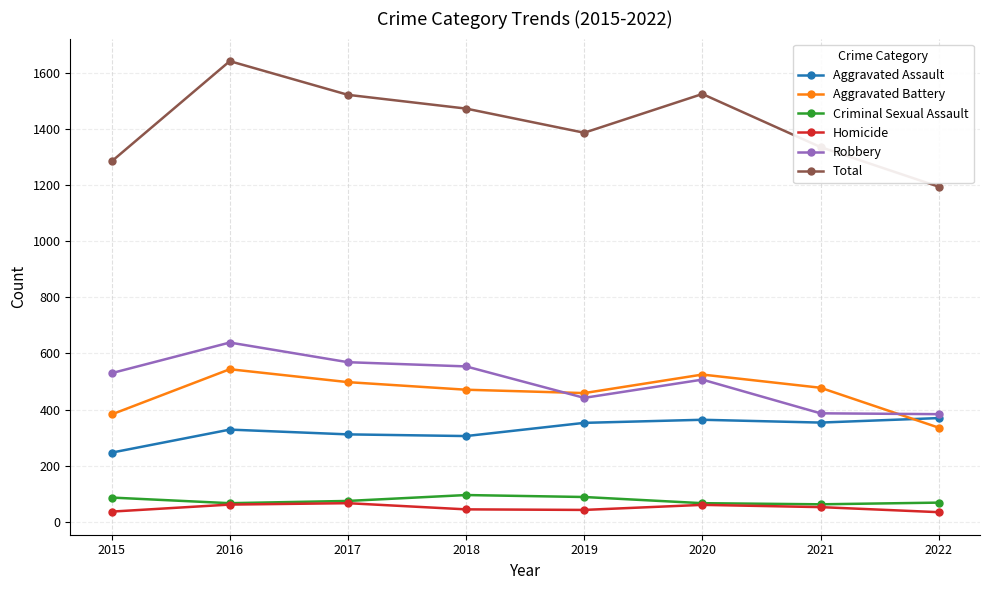

Does the chart have visible grid lines?

Yes